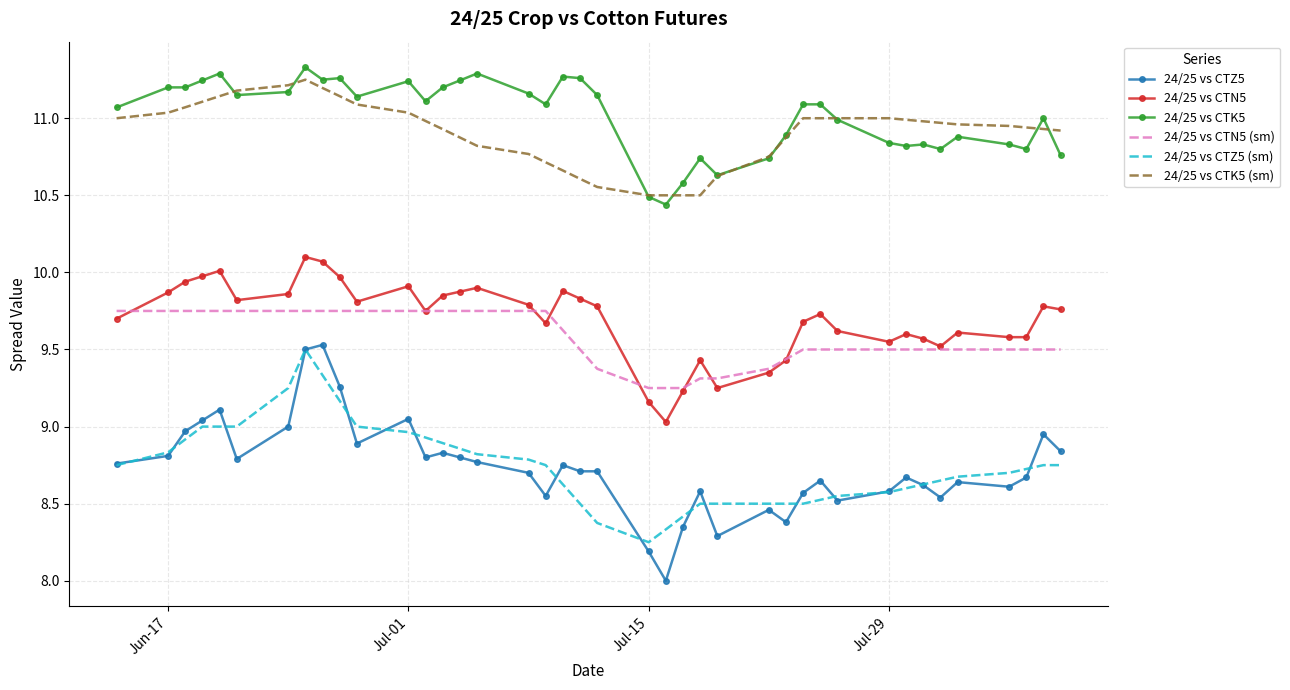

What is the minimum value for 24/25 vs CTK5 (sm)?

10.5